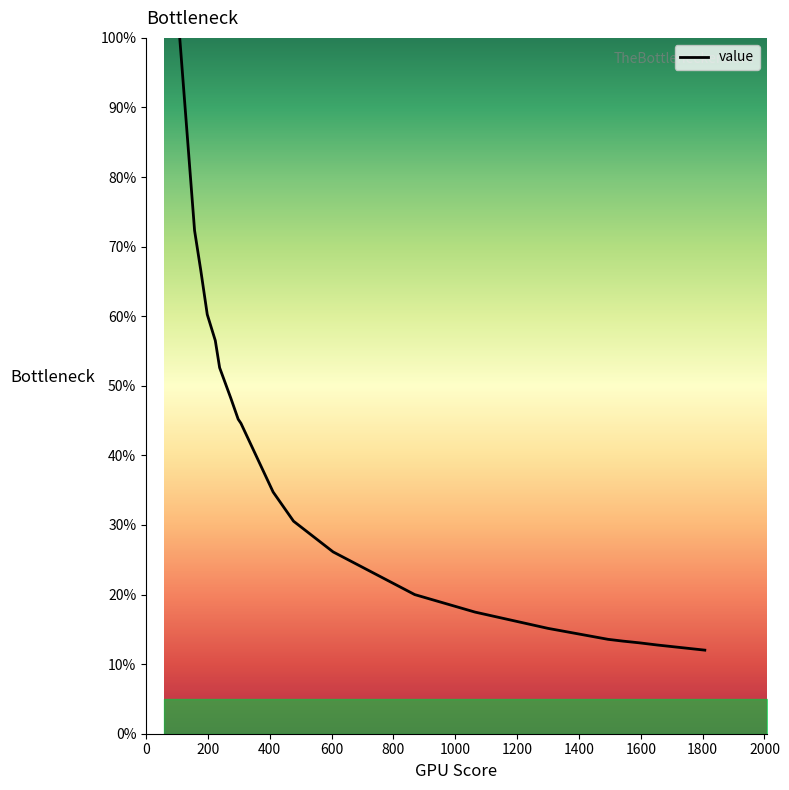

What is the difference between the maximum and minimum values?

88.0